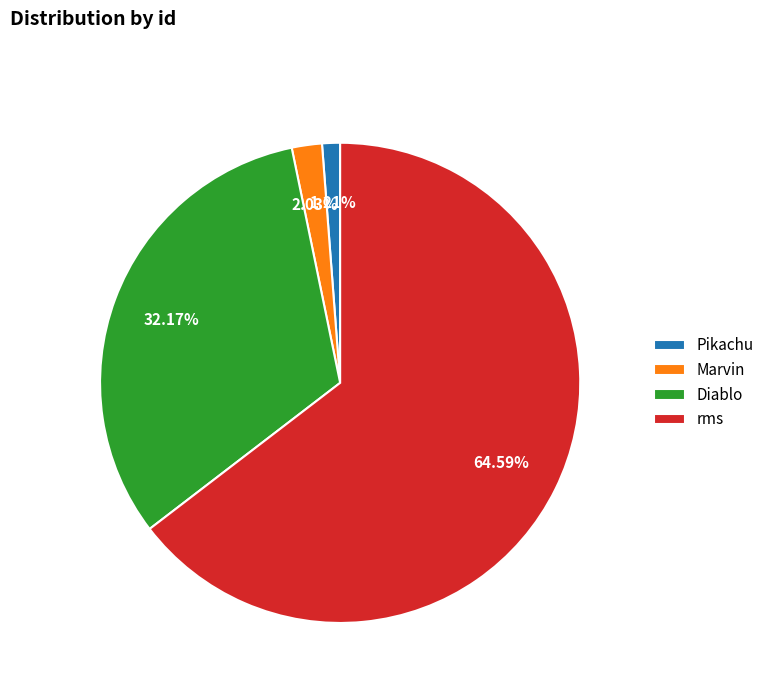

To the nearest percent, what portion does Marvin represent?

2%